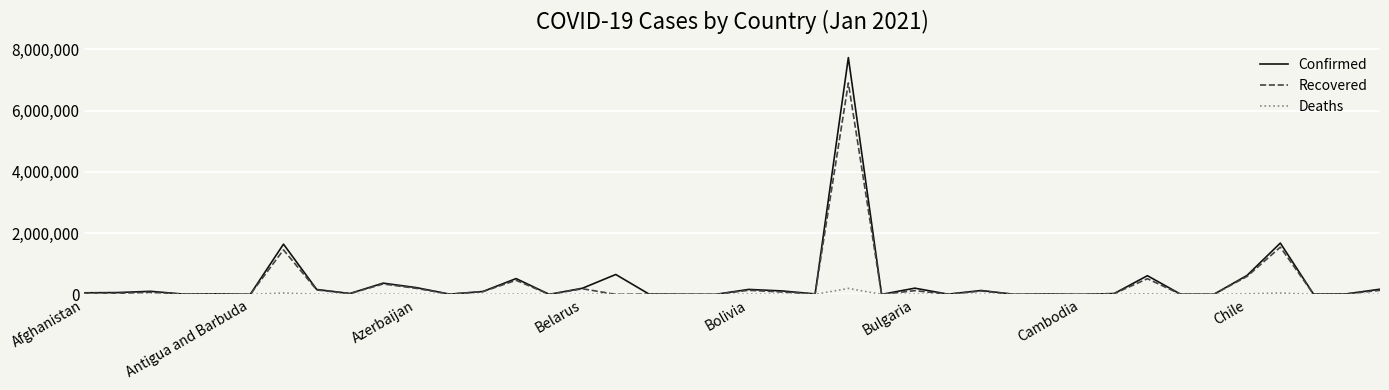

True or false: Deaths has more than 2 points higher than both neighbors.

True